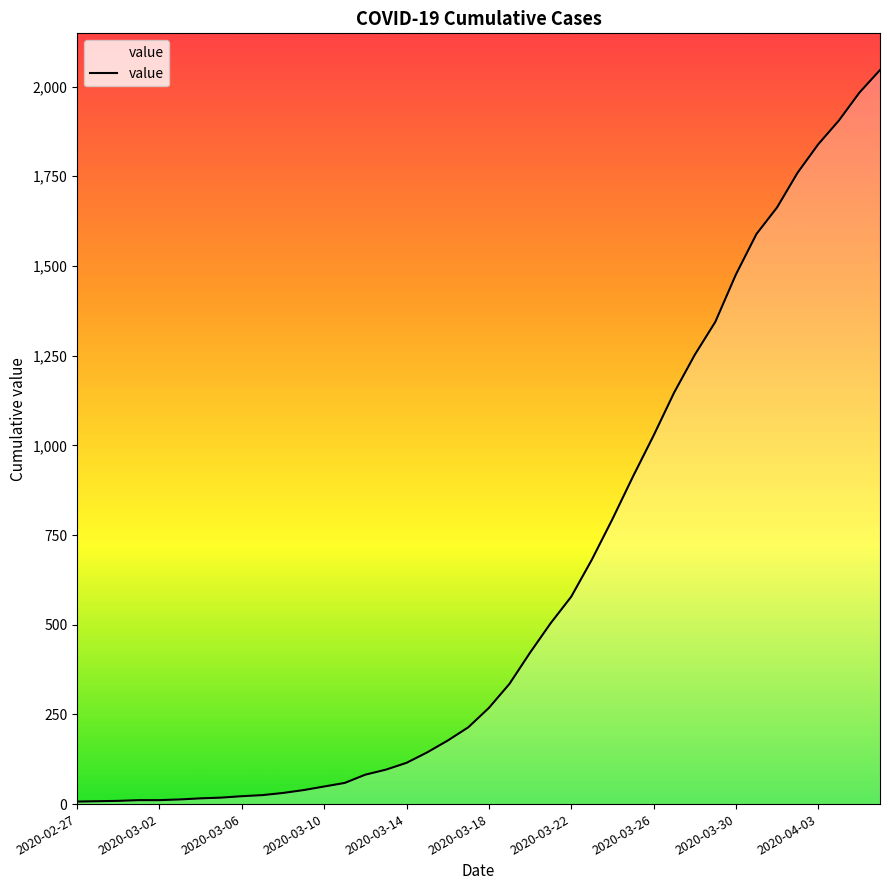

What is the greatest value displayed?

2046